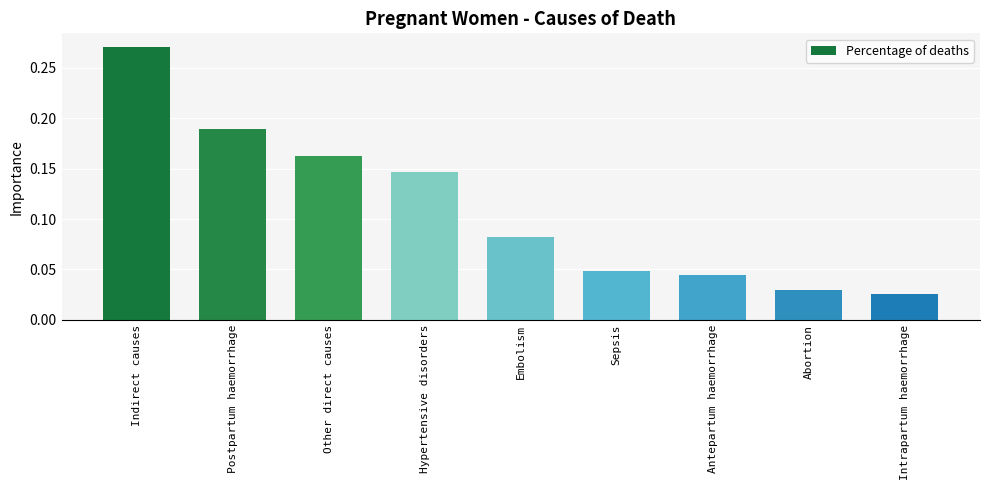

What is the sum of all values?

1.0